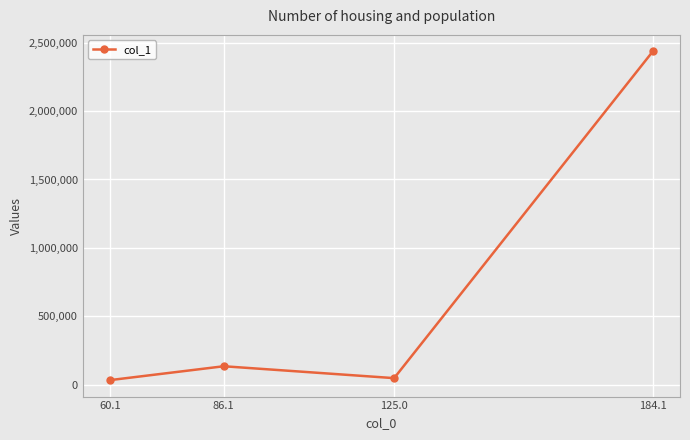

Where is the first local minimum?

125.0